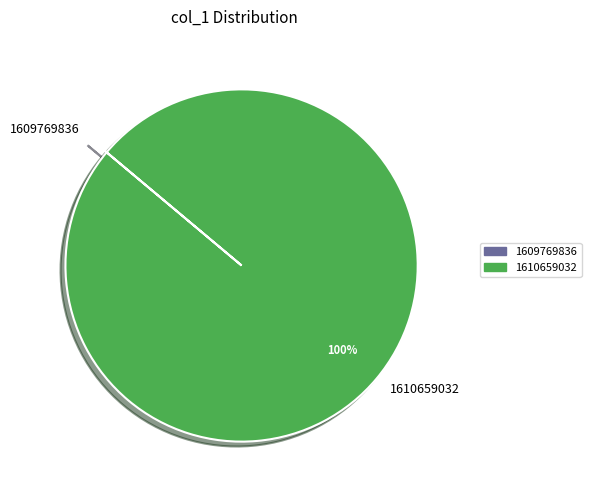

Does any single category account for the majority?

Yes